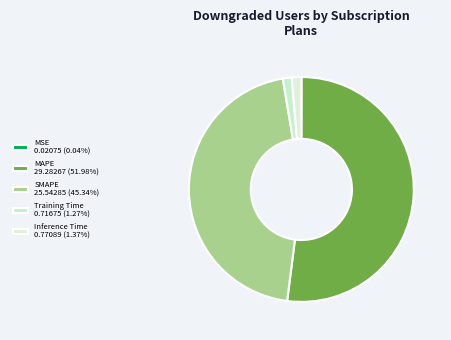

How many slices are in this pie chart?

5